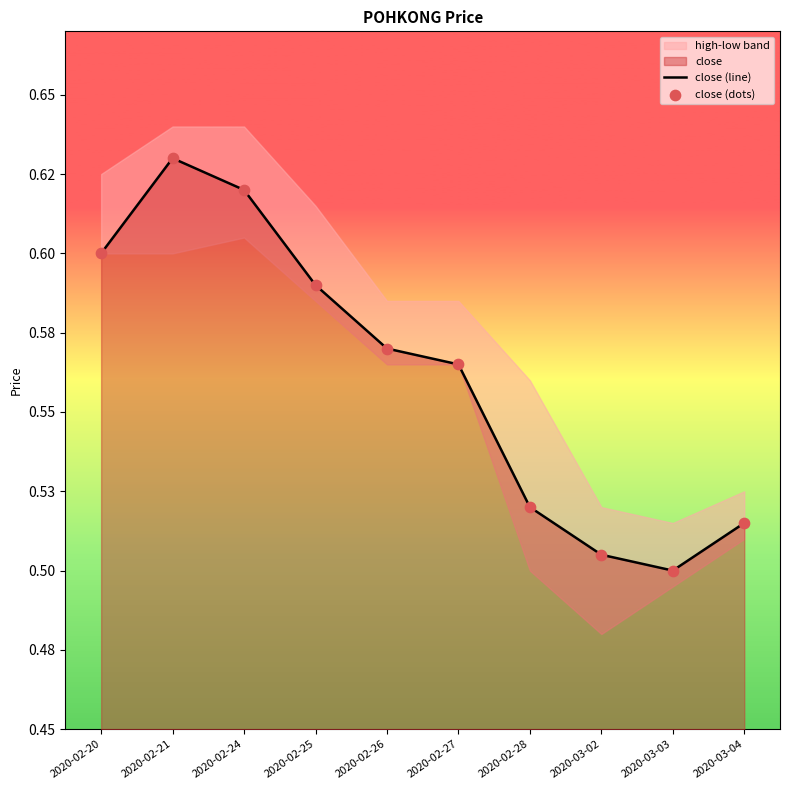

What is the total value across all series at 2020-03-03?

1.0